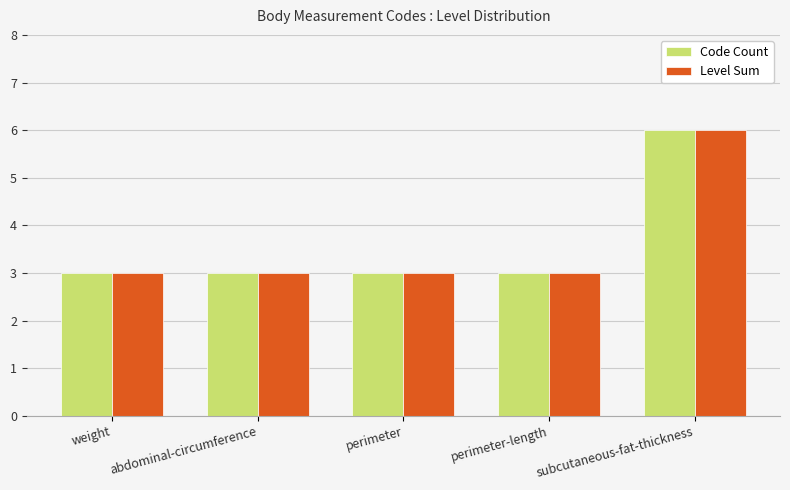

The Code Count series shows 6 at subcutaneous-fat-thickness. True or false?

True